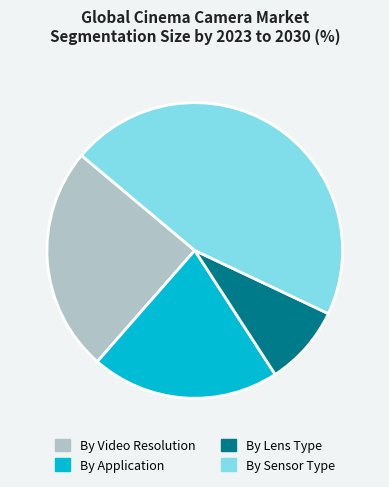

How many segments does this pie chart have?

4